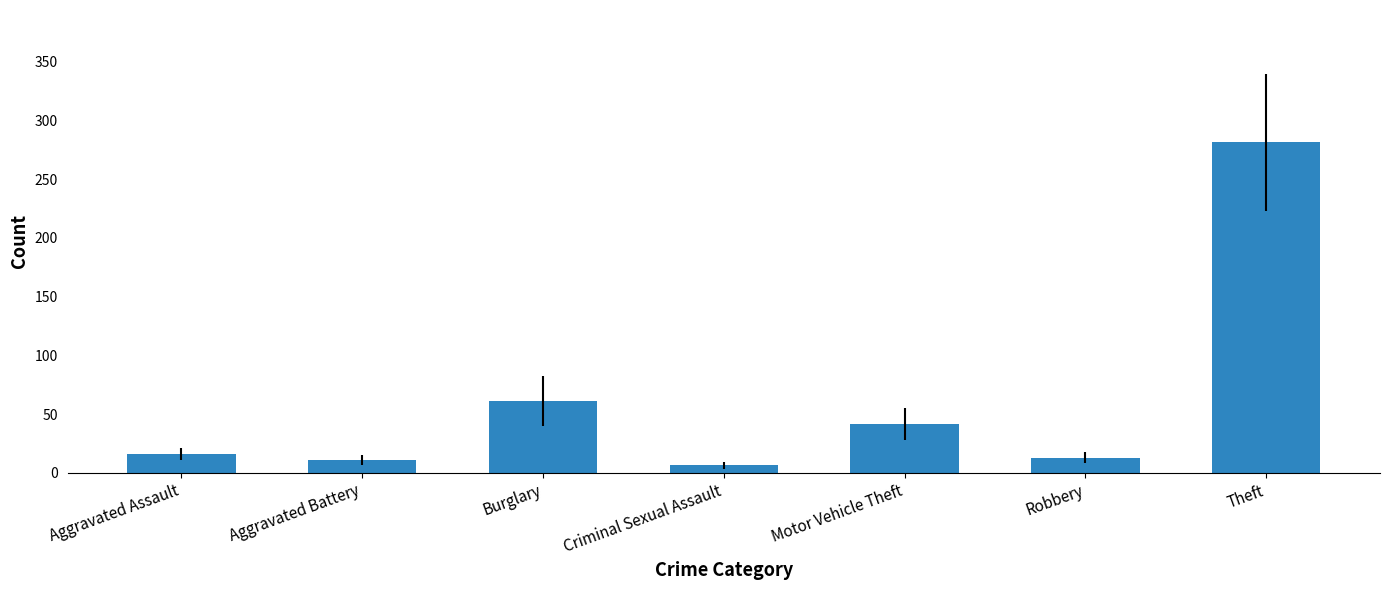

Reading right to left, extract all data points from this chart.

Theft=281.5	Robbery=12.9	Motor Vehicle Theft=41.5	Criminal Sexual Assault=6.3	Burglary=61.2	Aggravated Battery=11.0	Aggravated Assault=15.9